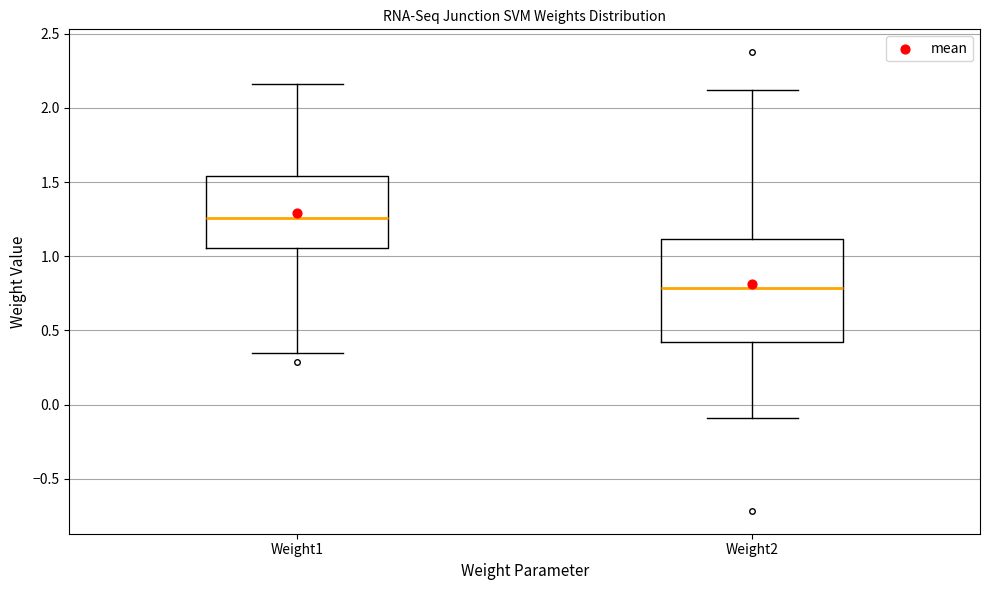

Where does the lower whisker of the box for Weight2 end on the y-axis? The values are not printed on the chart, so give them approximately, as read against the axis.

-0.10